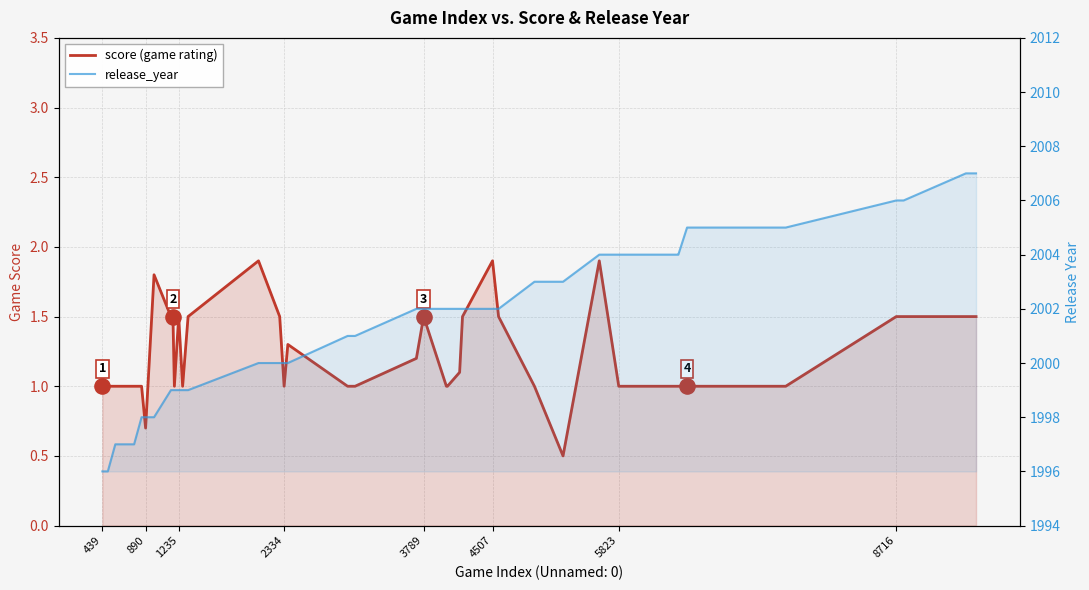

What are all the series names shown in the legend?

score (game rating), release_year